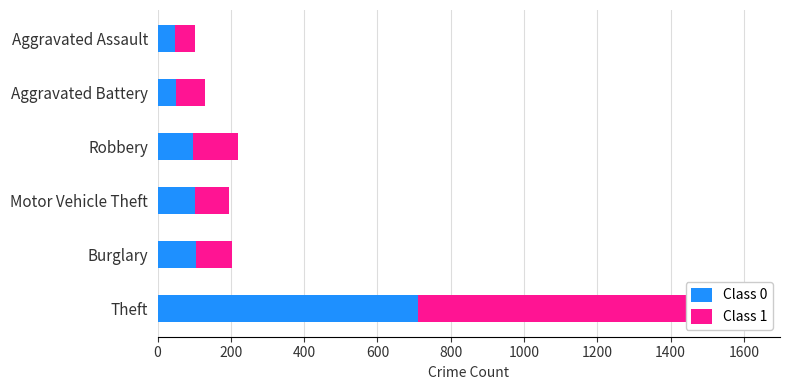

How many bars are there in each group?

2